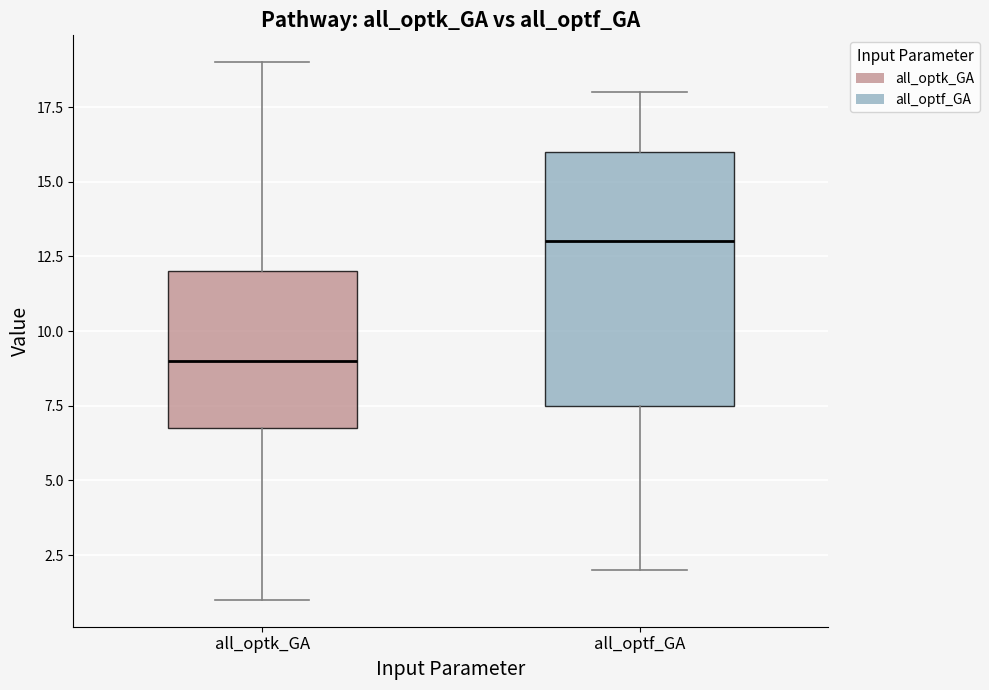

Reading left to right, read every box against the y-axis: the position of its median line, the range the box covers, and the ends of its whiskers. The values are not printed on the chart, so give them approximately, as read against the axis.

all_optk_GA: median 9.0, box 7.0 to 12.0, whiskers 1.0 to 19.0
all_optf_GA: median 13.0, box 7.5 to 16.0, whiskers 2.0 to 18.0